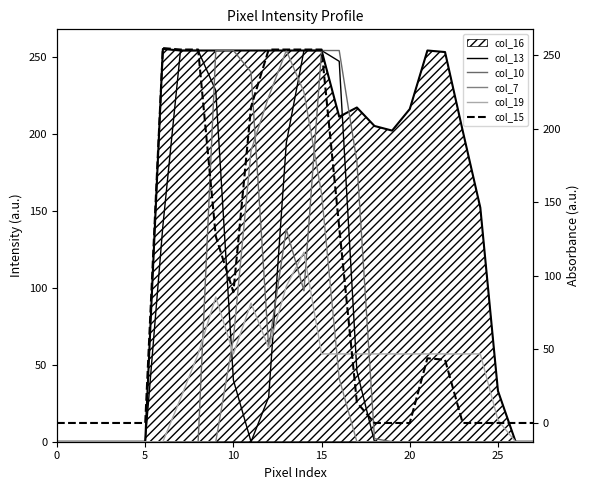

Between which two adjacent categories do col_10 and col_15 first intersect?

8 and 9